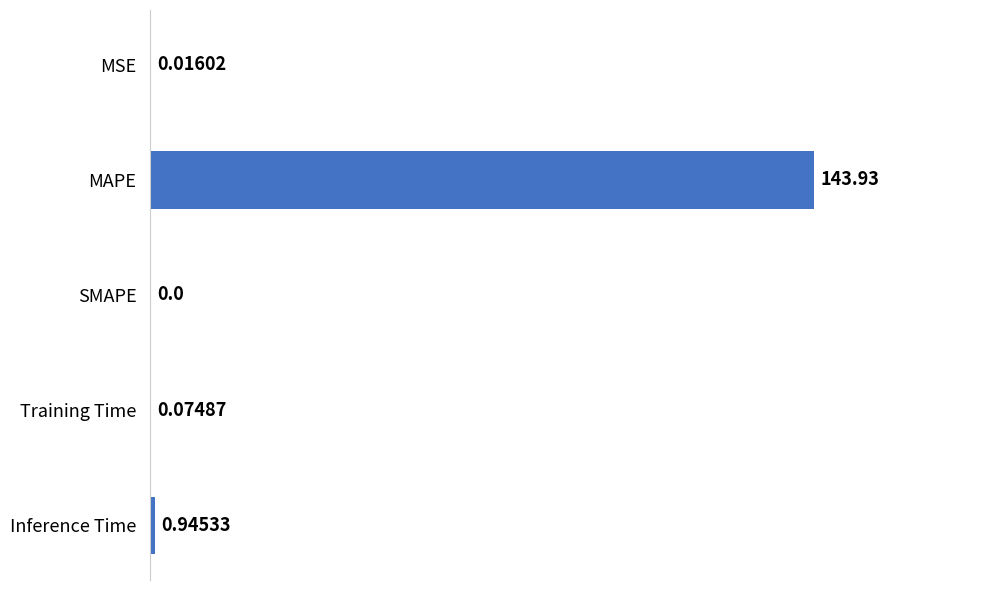

What is the sum of all values?

145.0